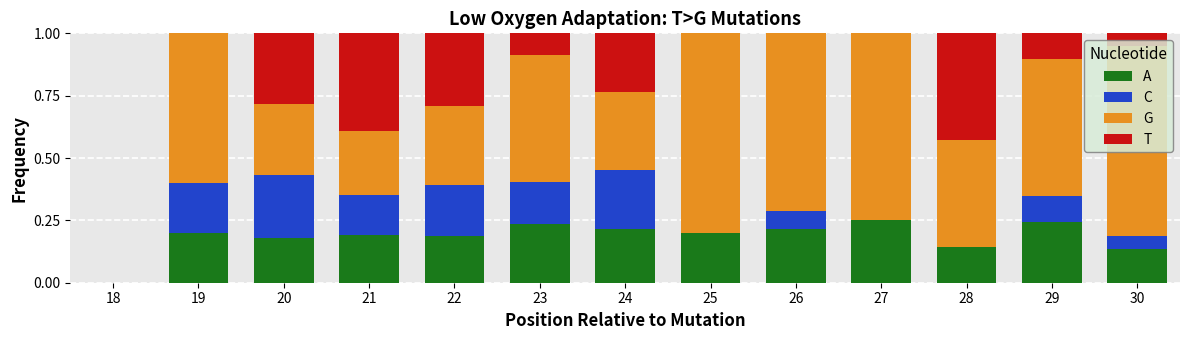

List the series in order of their peak value, lowest first.

A, C, T, G